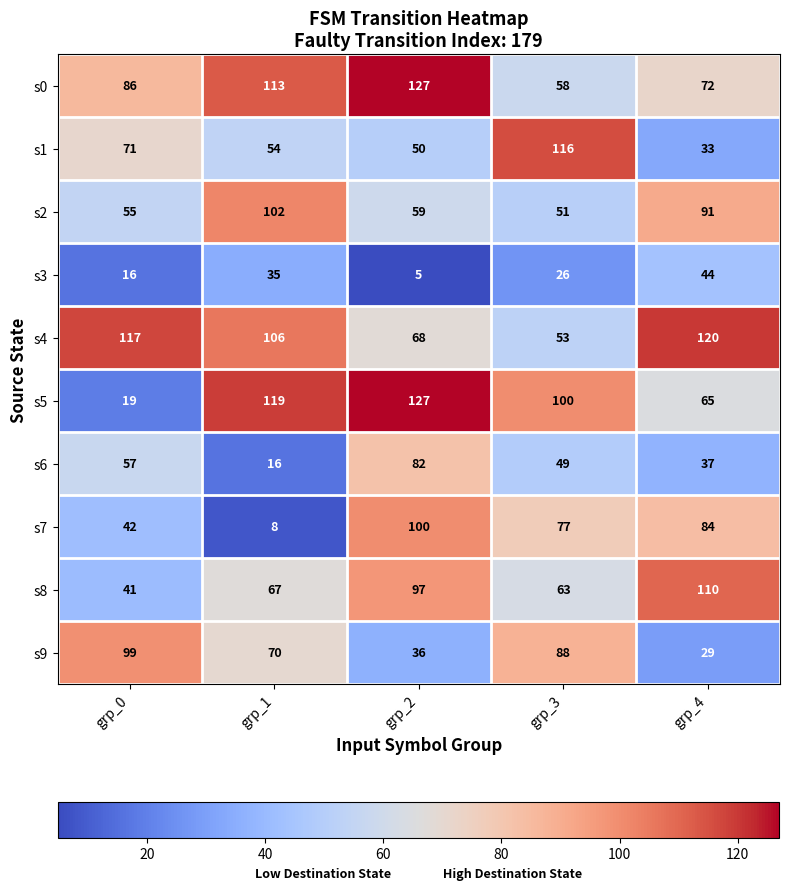

The s6 series shows 4 at grp_1. True or false?

False